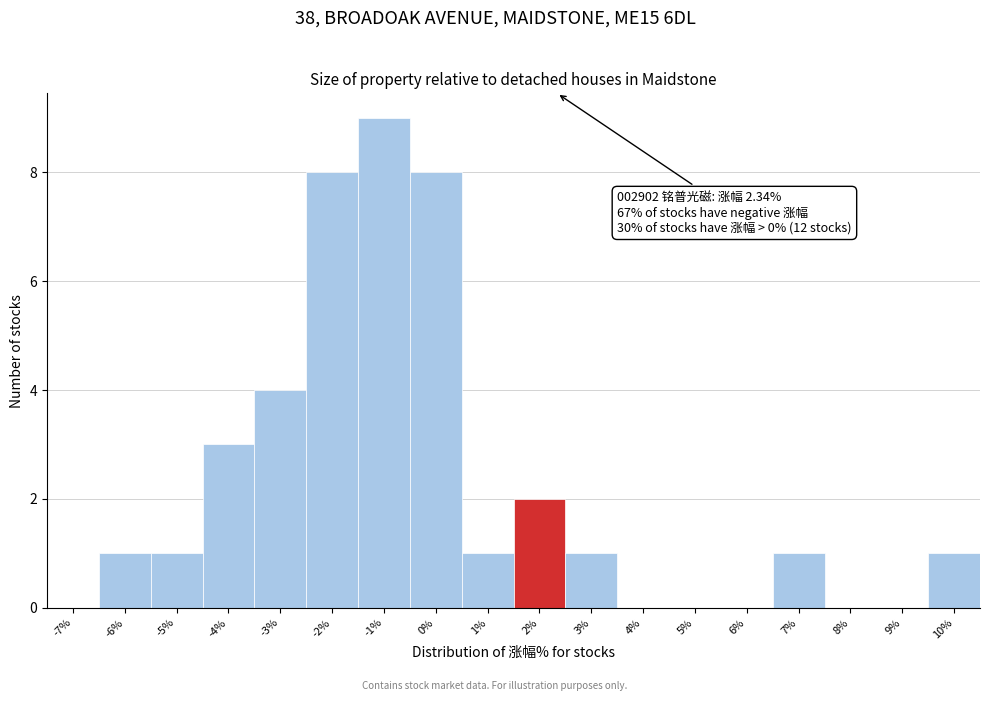

Over which range of the x-axis is the bar tallest?

-1.5 to -0.5